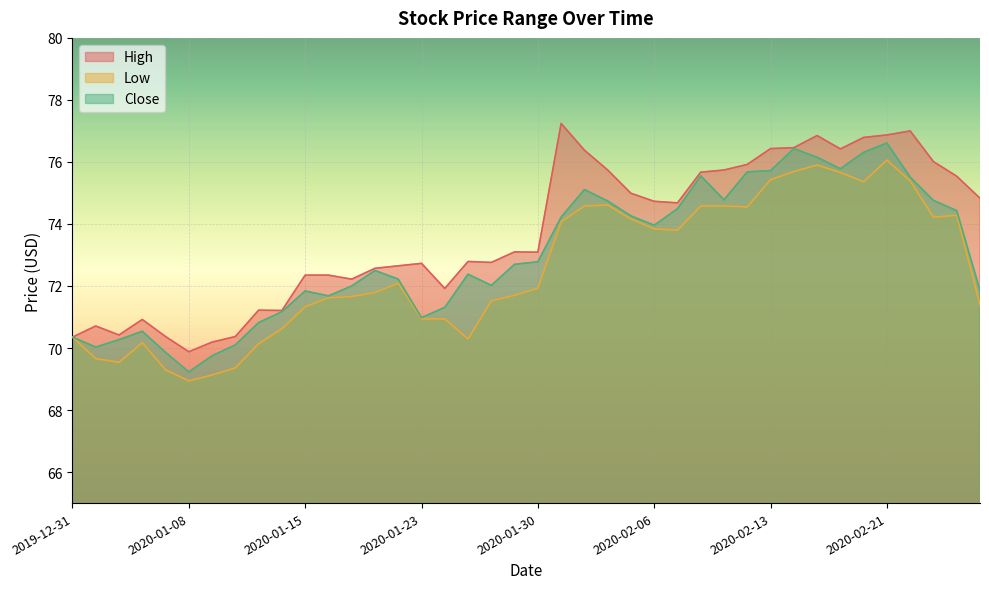

The Close series shows 75.1 at 2020-02-03. True or false?

True